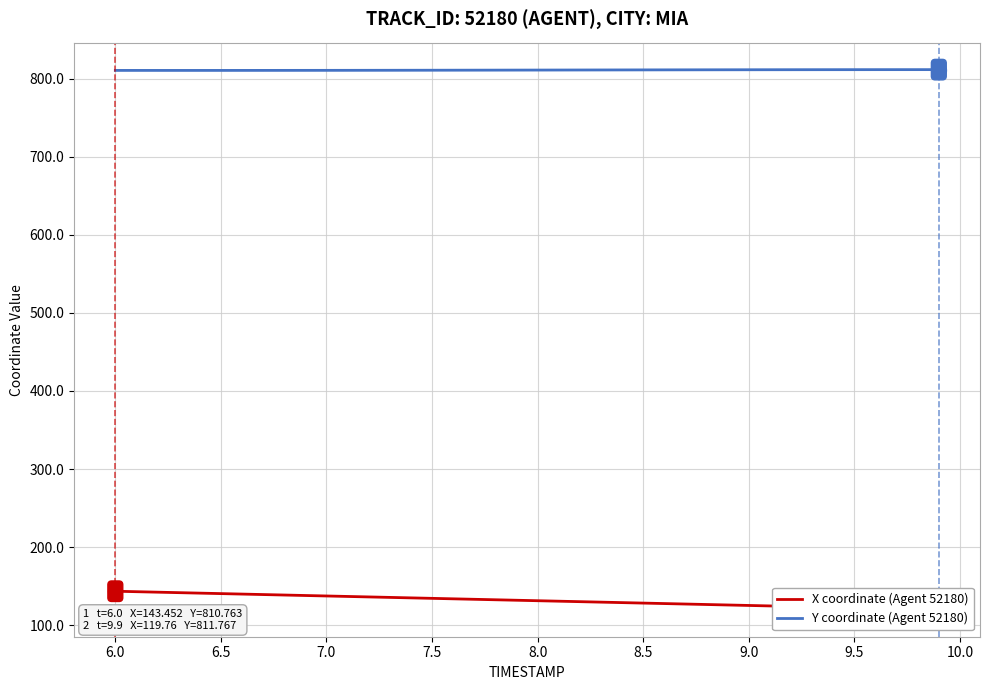

What is the minimum value for X coordinate (Agent 52180)?

119.8